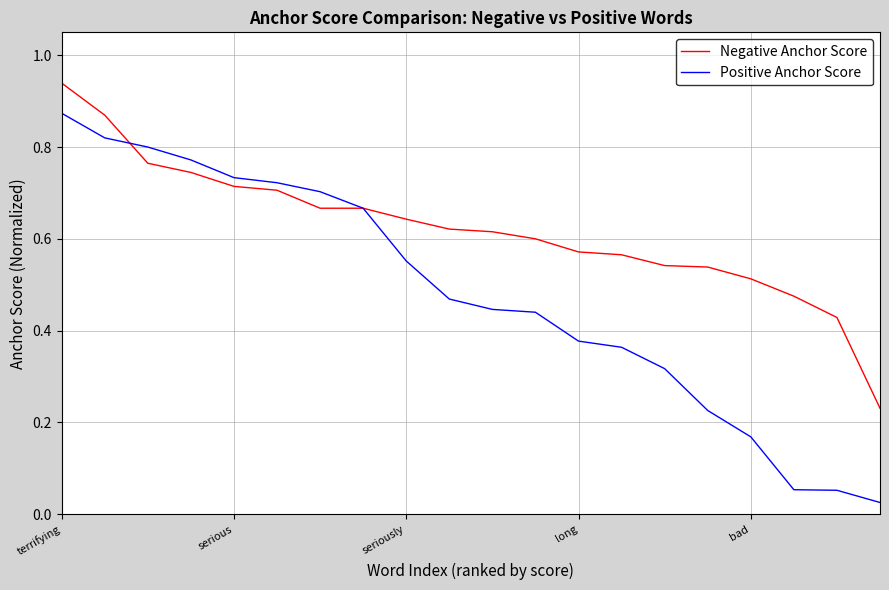

List the series in order of their overall mean, lowest first.

Positive Anchor Score, Negative Anchor Score